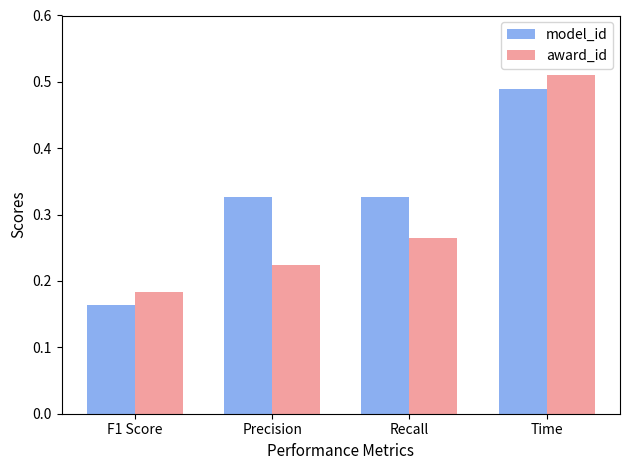

Which label corresponds to the smallest value in the chart?

F1 Score